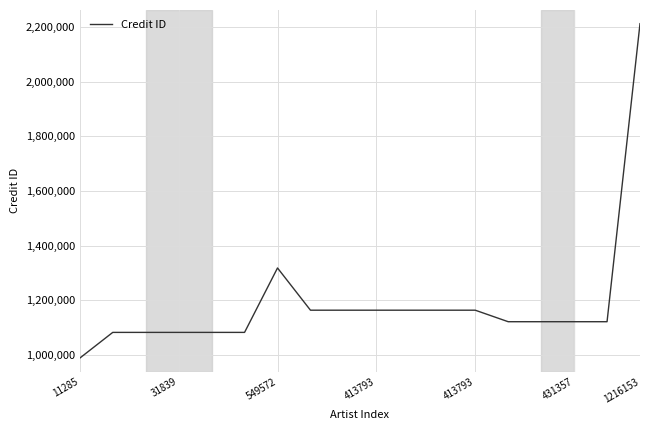

What is the difference between the maximum and minimum values?

1222140